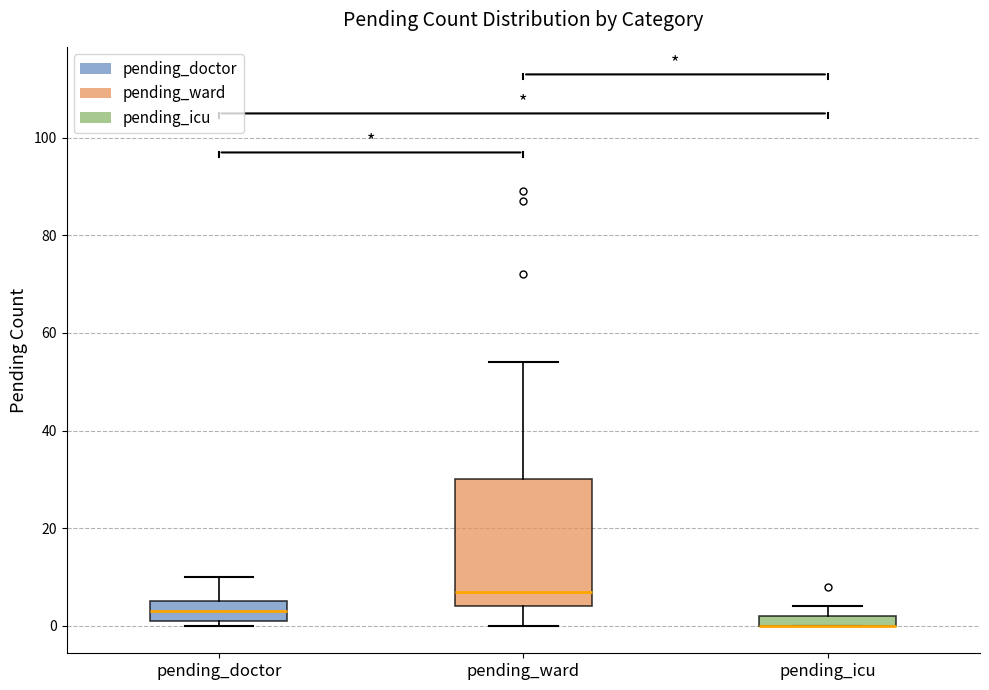

Comparing the boxes themselves (not the whiskers), which one is the tallest?

pending_ward